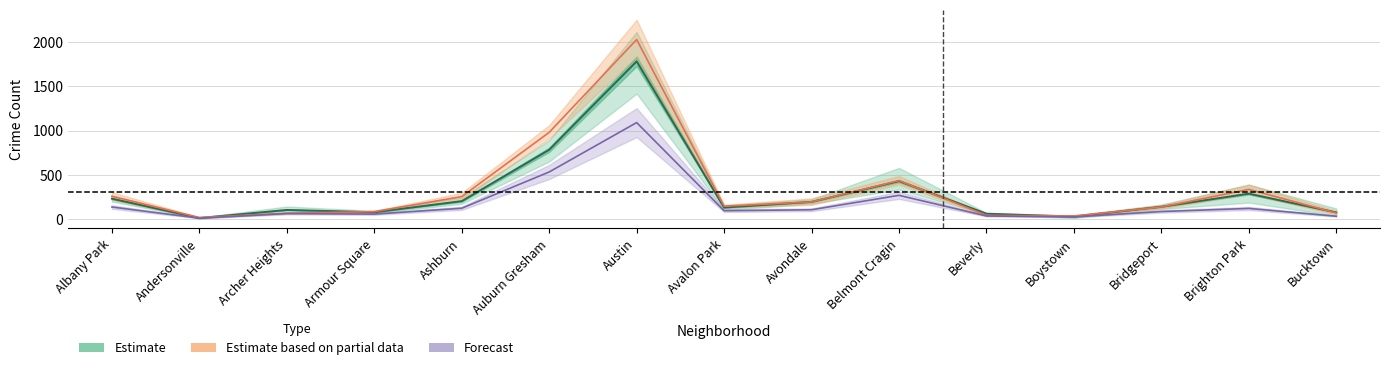

How many data points in 2017 are above 146?

8